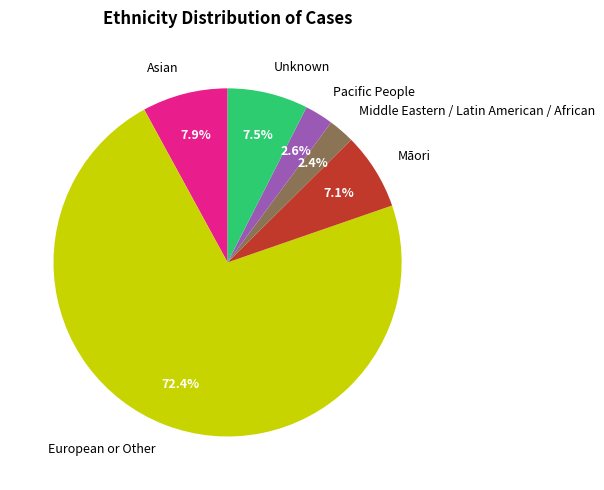

To the nearest percent, what is the combined percentage of European or Other and Unknown?

80%